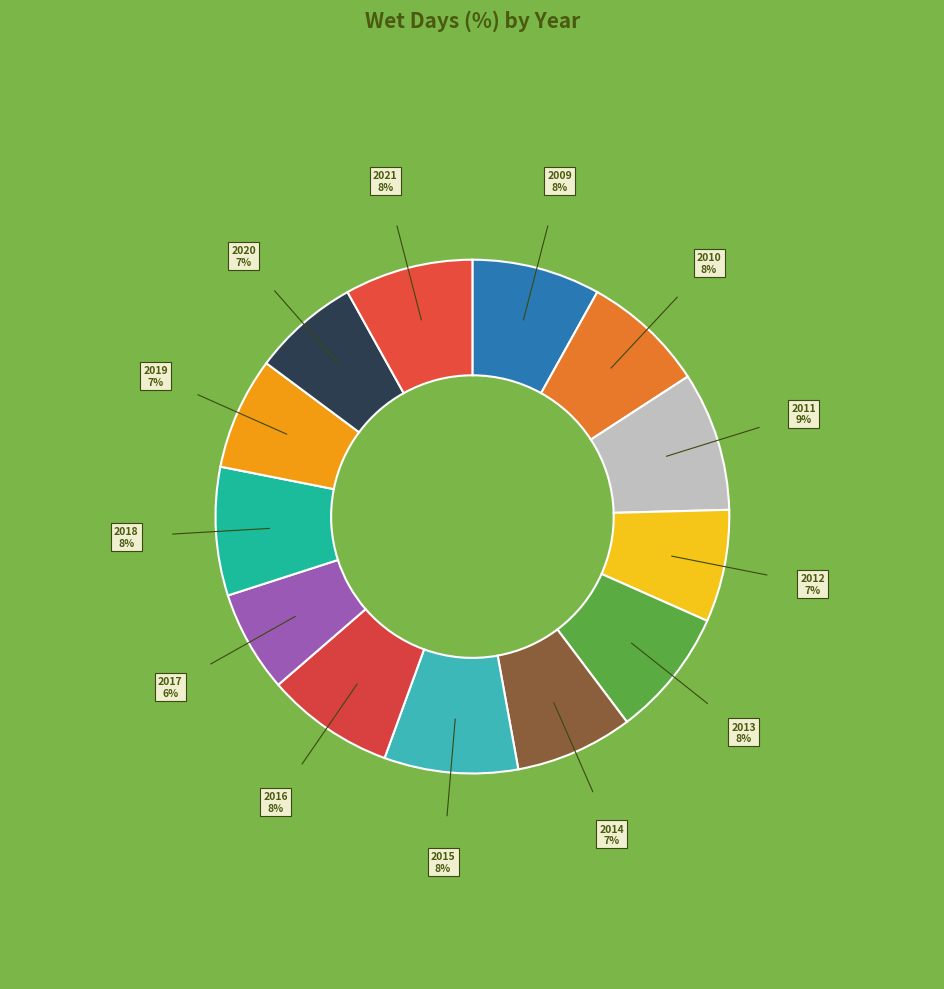

How many segments does this pie chart have?

13